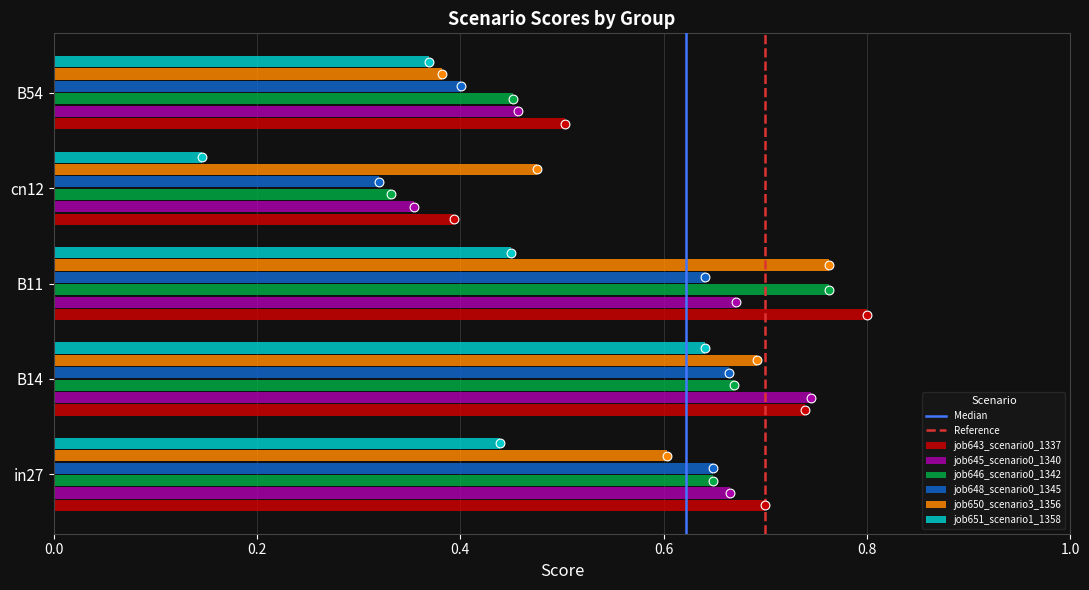

What are all the series names shown in the legend?

job643_scenario0_1337, job645_scenario0_1340, job646_scenario0_1342, job648_scenario0_1345, job650_scenario3_1356, job651_scenario1_1358